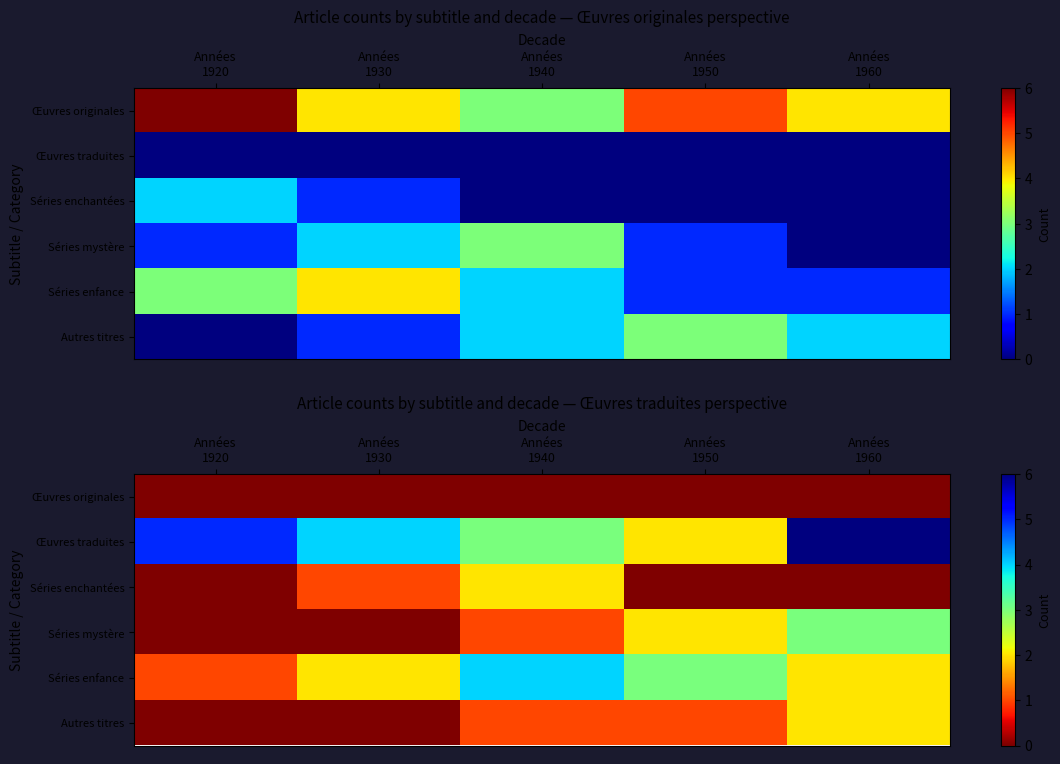

How many positive values does the Séries enchantées series have?

2